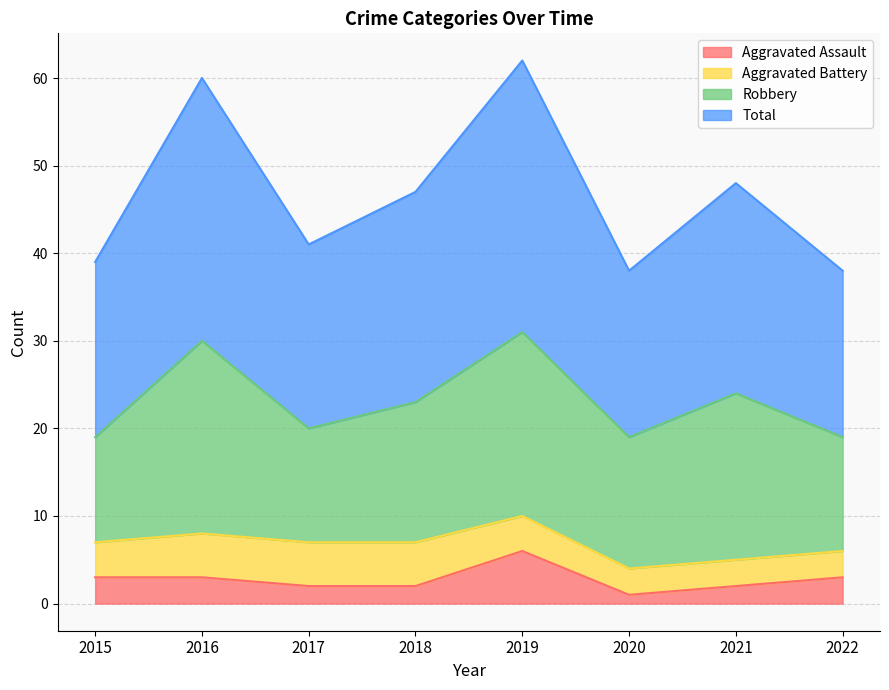

True or false: Aggravated Assault and Total intersect in this chart.

False